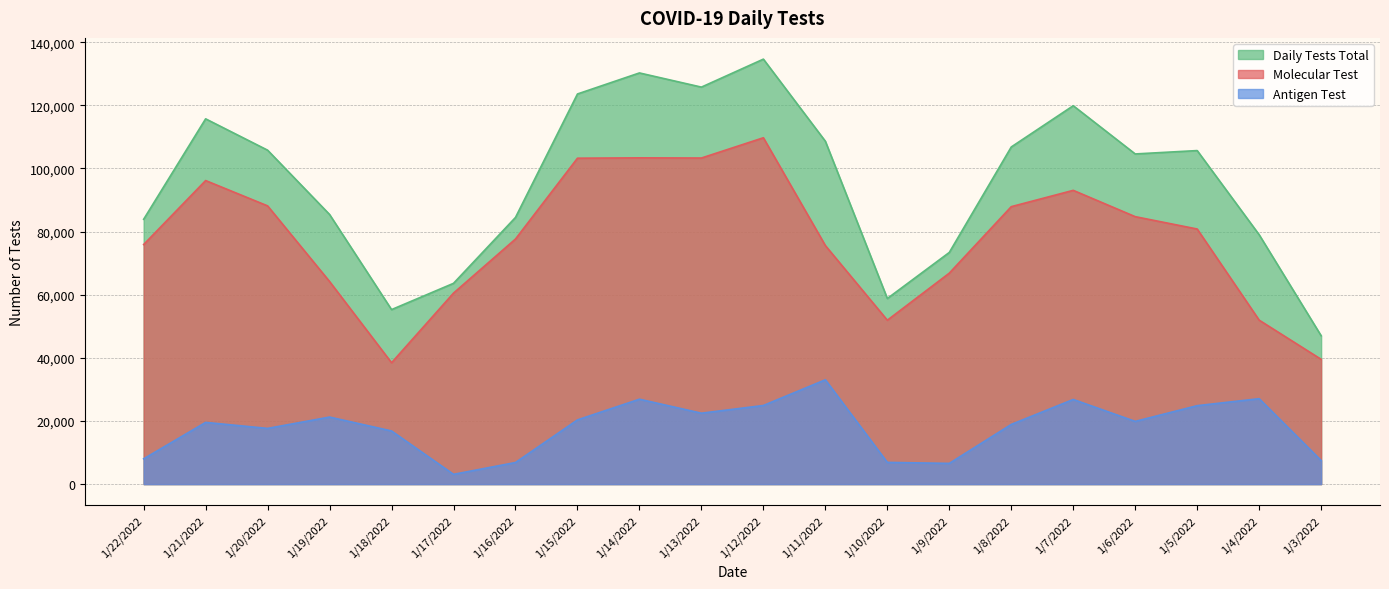

What is the minimum value for Antigen Test?

3094